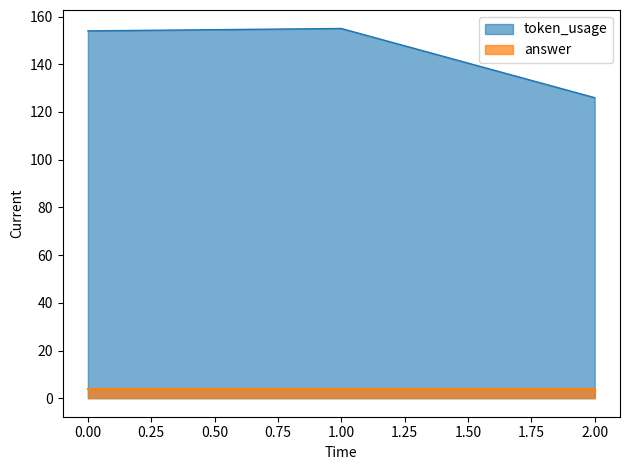

Does the chart display data point markers on the line(s)?

No